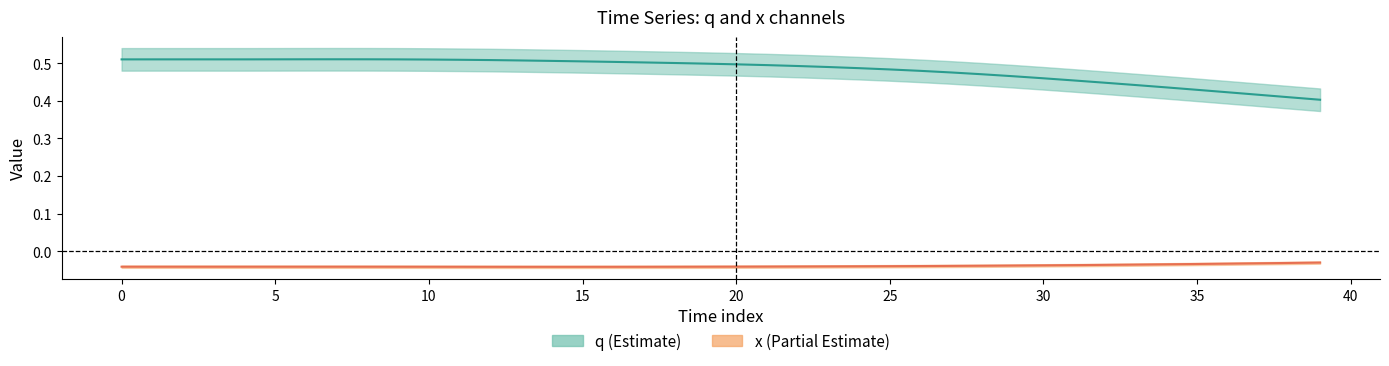

True or false: x and q intersect in this chart.

False